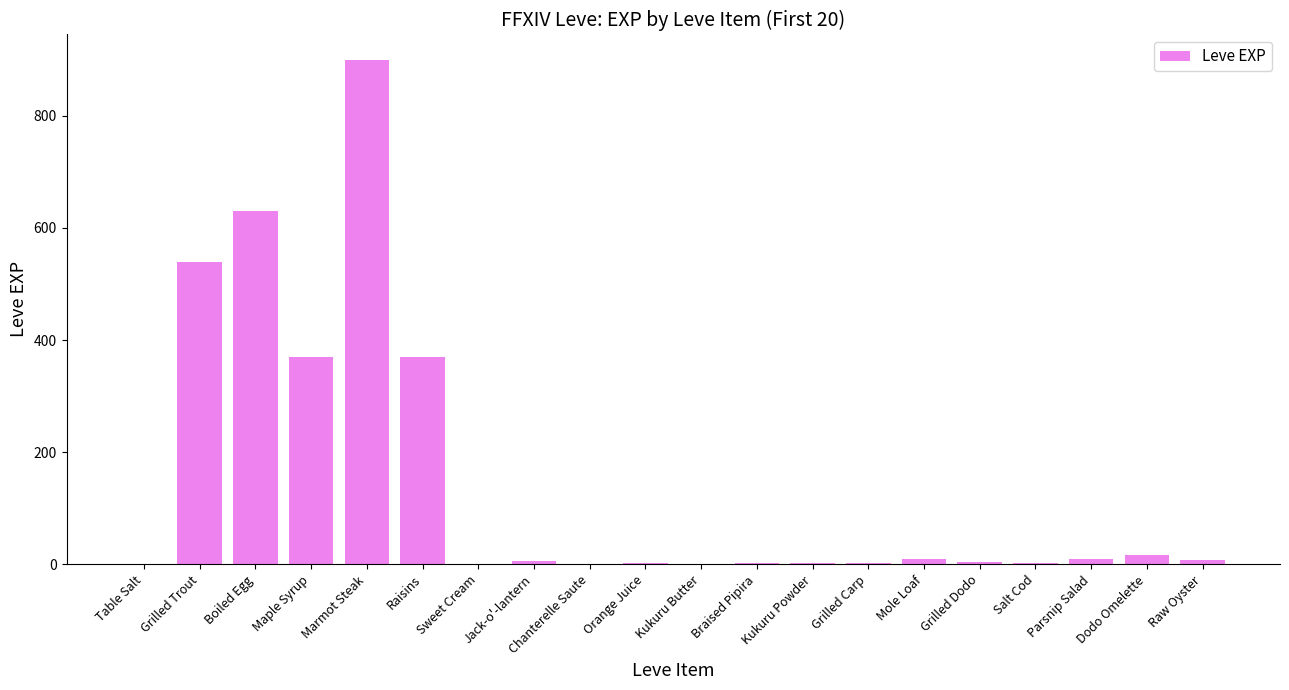

Which label corresponds to the largest value in the chart?

Marmot Steak